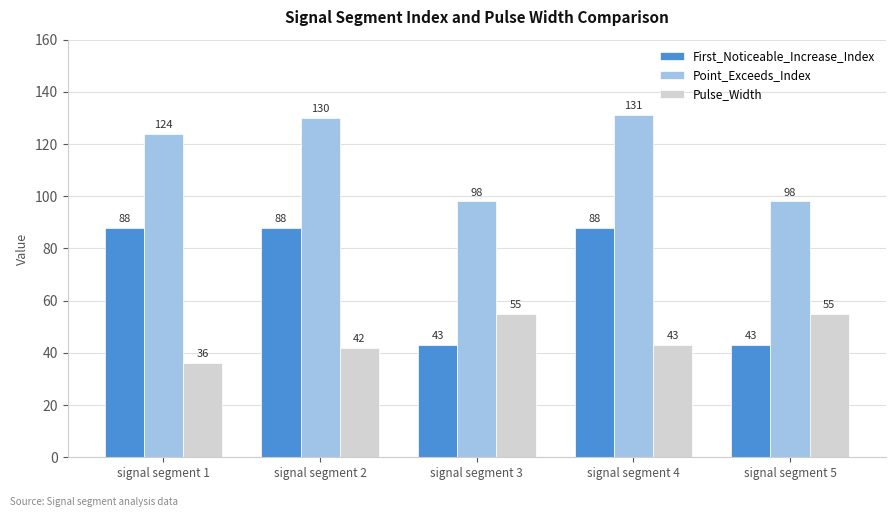

What is the value of the Pulse_Width bar at the 4th from the left?

43